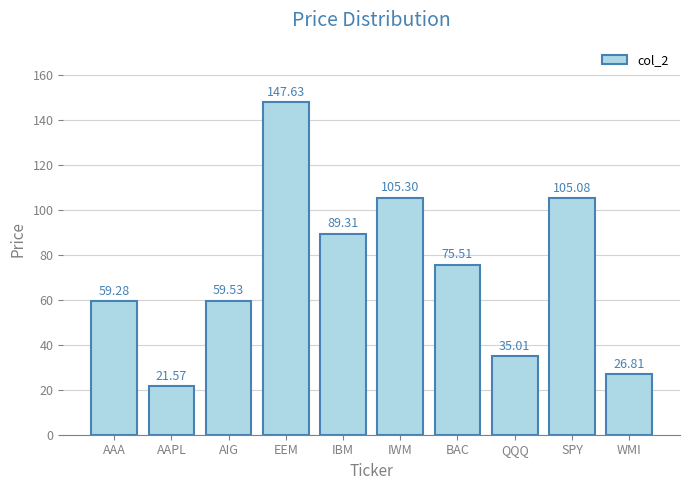

How many data points does each series have?

10